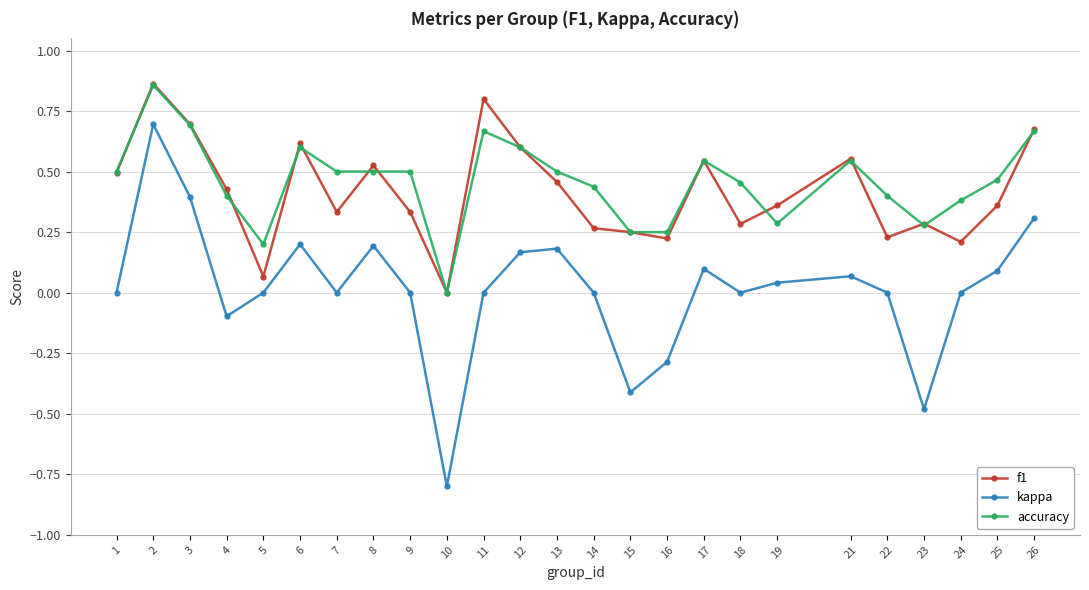

Is it true that f1 equals 0.2 at 17?

False